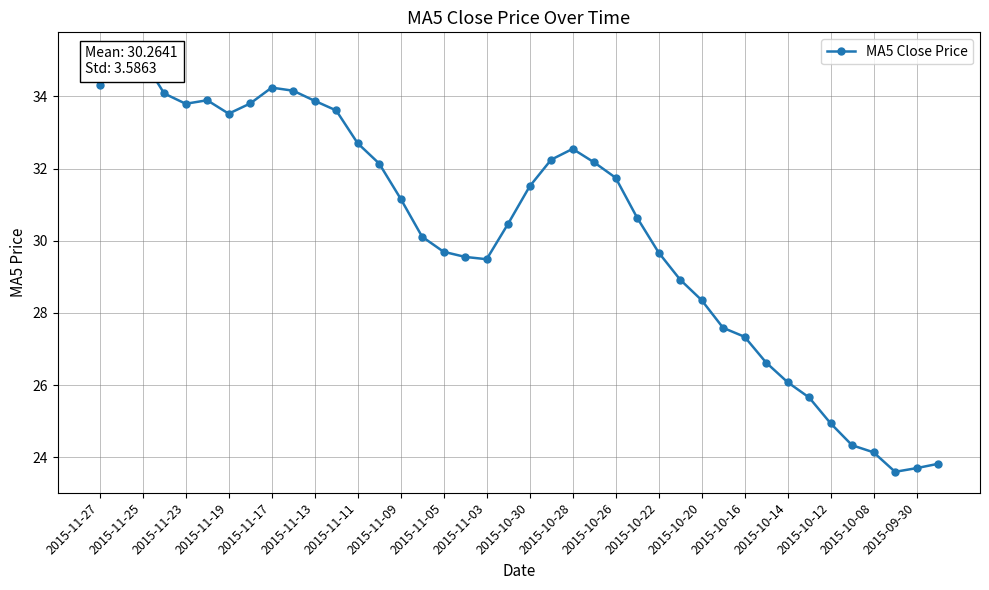

What is the sum of all values?

1210.6